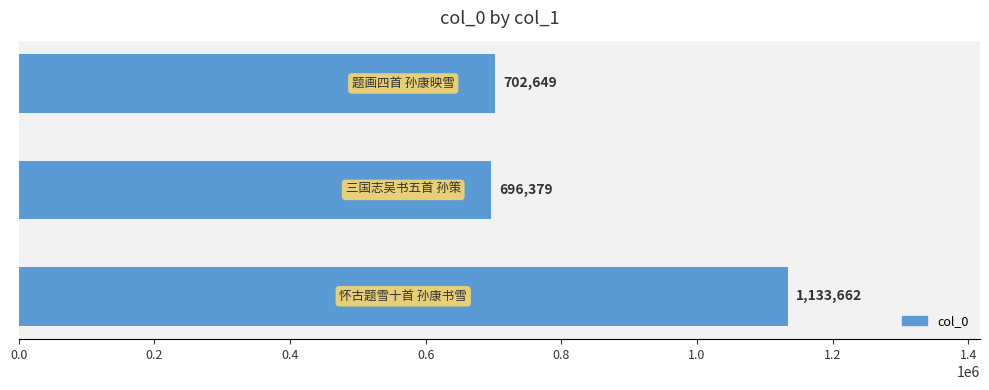

How many values are below 702649?

1